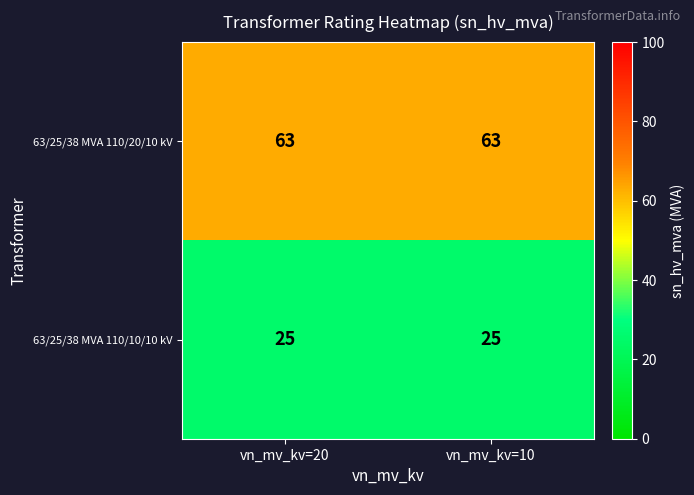

List the series in order of their peak value, lowest first.

63/25/38 MVA 110/10/10 kV, 63/25/38 MVA 110/20/10 kV